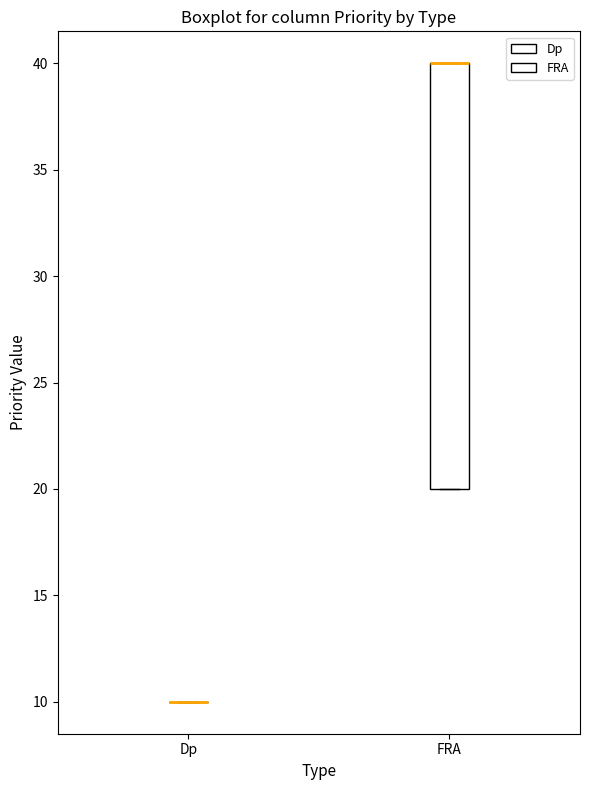

Comparing the boxes themselves (not the whiskers), which one is the tallest?

FRA